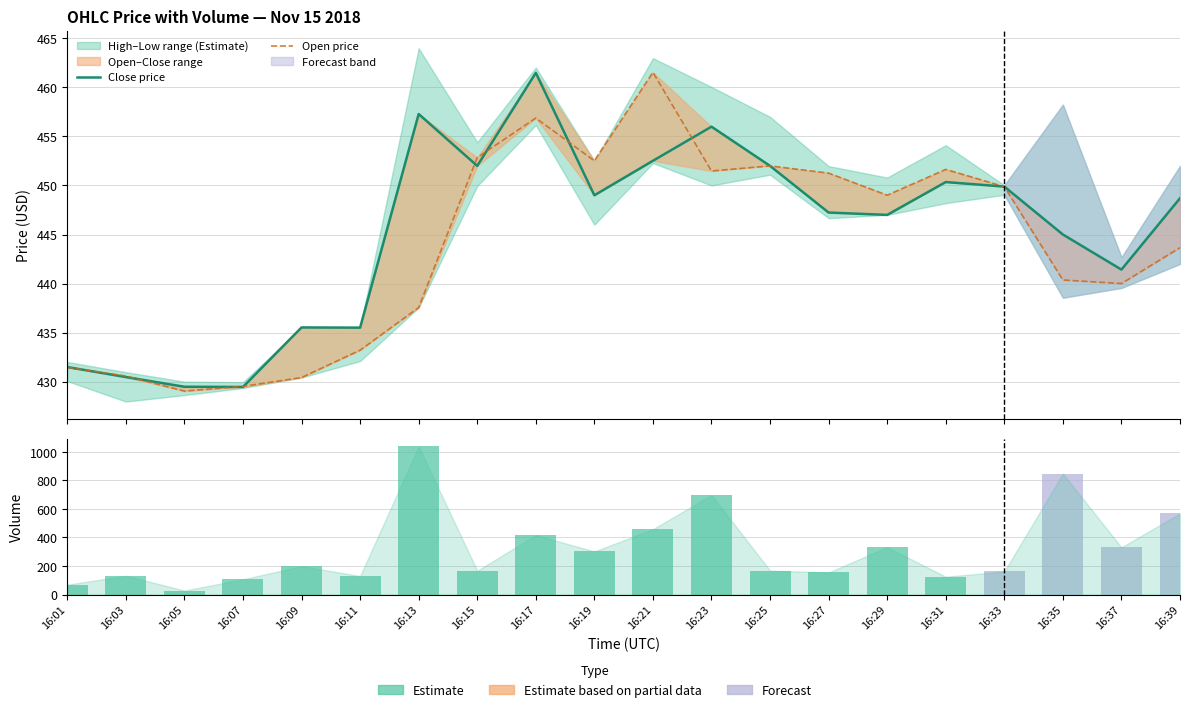

Reading left to right, list all the values displayed in this chart.

Close price: 16:01=431.5	16:03=430.5	16:05=429.5	16:07=429.4	16:09=435.5	16:11=435.5	16:13=457.3	16:15=452.0	16:17=461.5	16:19=449.0	16:21=452.5	16:23=456.0	16:25=452.0	16:27=447.2	16:29=447.0	16:31=450.4	16:33=449.9	16:35=445.0	16:37=441.4	16:39=448.7
Open price: 16:01=431.4	16:03=430.6	16:05=429.0	16:07=429.5	16:09=430.4	16:11=433.2	16:13=437.6	16:15=452.9	16:17=456.9	16:19=452.5	16:21=461.5	16:23=451.5	16:25=452.0	16:27=451.3	16:29=449.0	16:31=451.6	16:33=449.9	16:35=440.4	16:37=440.0	16:39=443.7
Volume: 16:01=69.0	16:03=132.0	16:05=28.0	16:07=107.0	16:09=199.0	16:11=130.0	16:13=1038.0	16:15=167.0	16:17=417.0	16:19=302.0	16:21=458.0	16:23=698.0	16:25=168.0	16:27=155.0	16:29=332.0	16:31=125.0	16:33=162.0	16:35=848.0	16:37=331.0	16:39=569.0